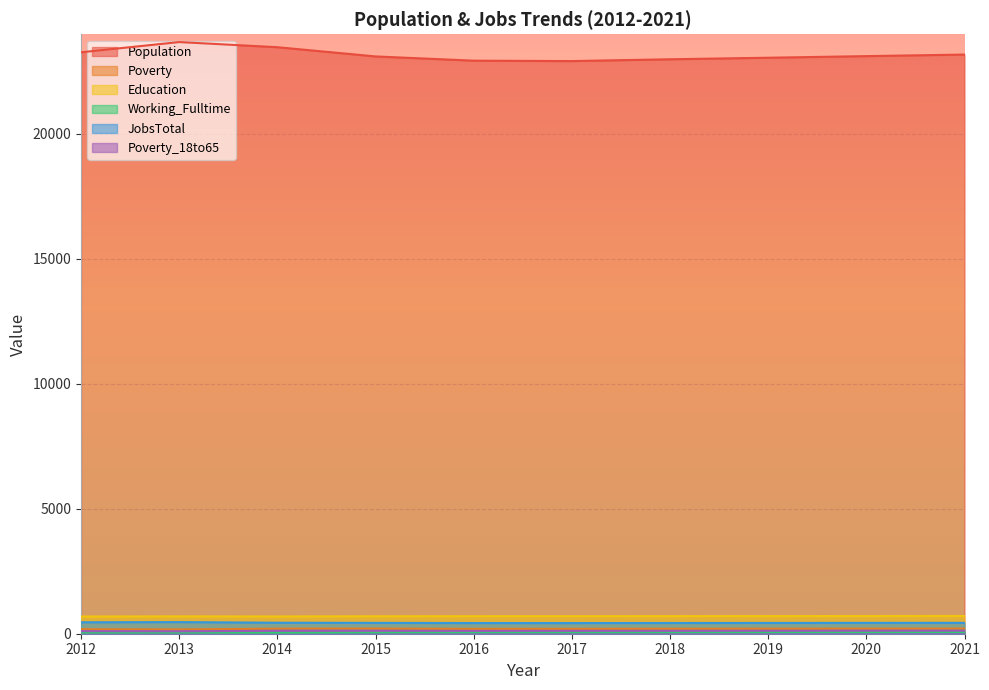

What is the difference between the maximum and minimum values in the Poverty series?

34